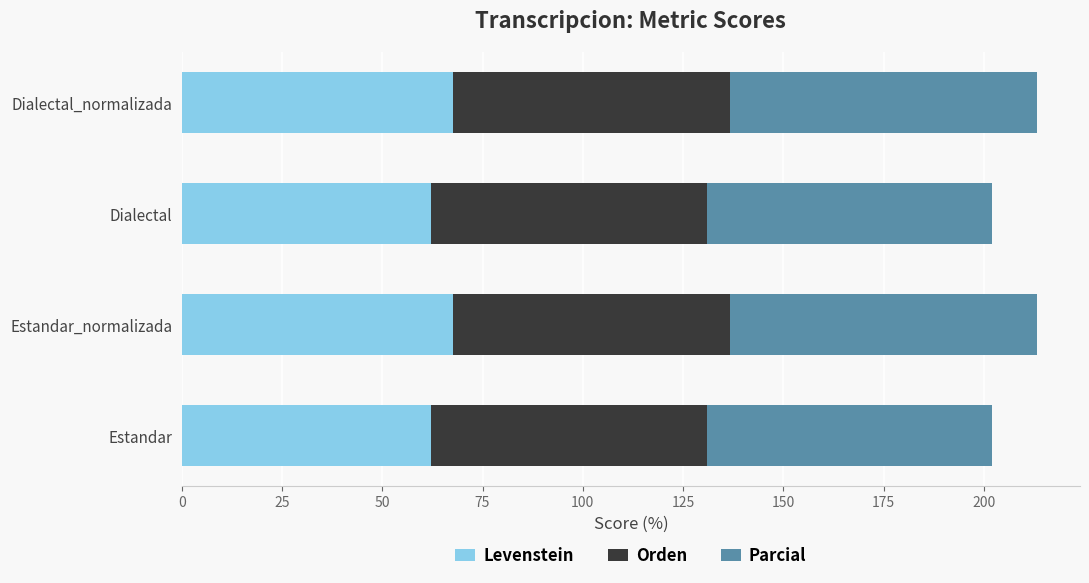

What value does the Levenstein series have at Dialectal_normalizada?

67.6